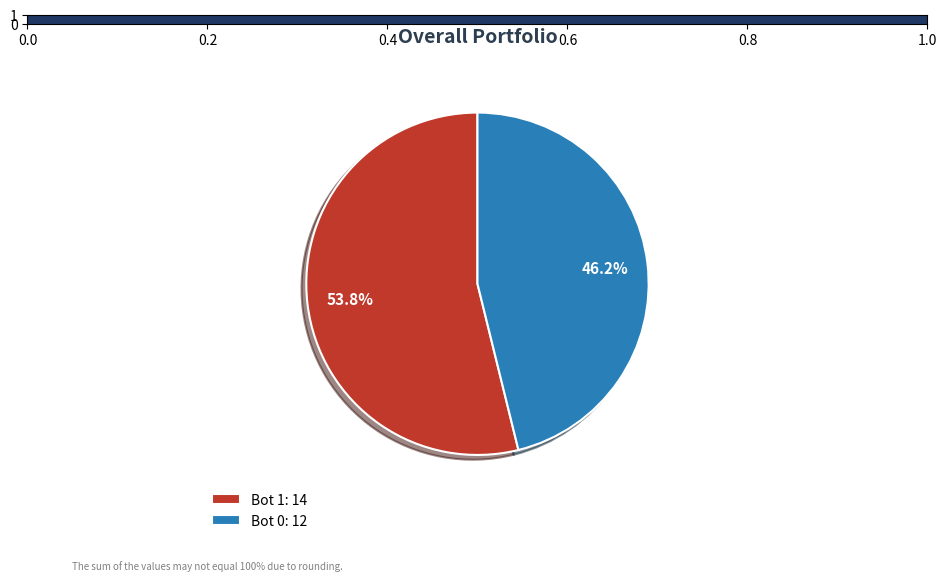

What is the largest slice in the pie chart?

Bot 1: 14